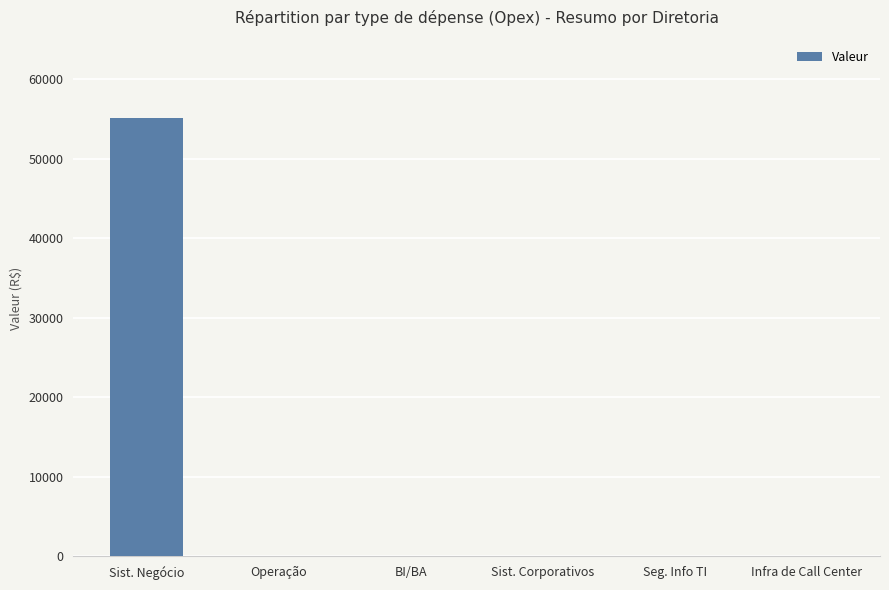

Between Sist. Negócio and Infra de Call Center, which is larger?

Sist. Negócio